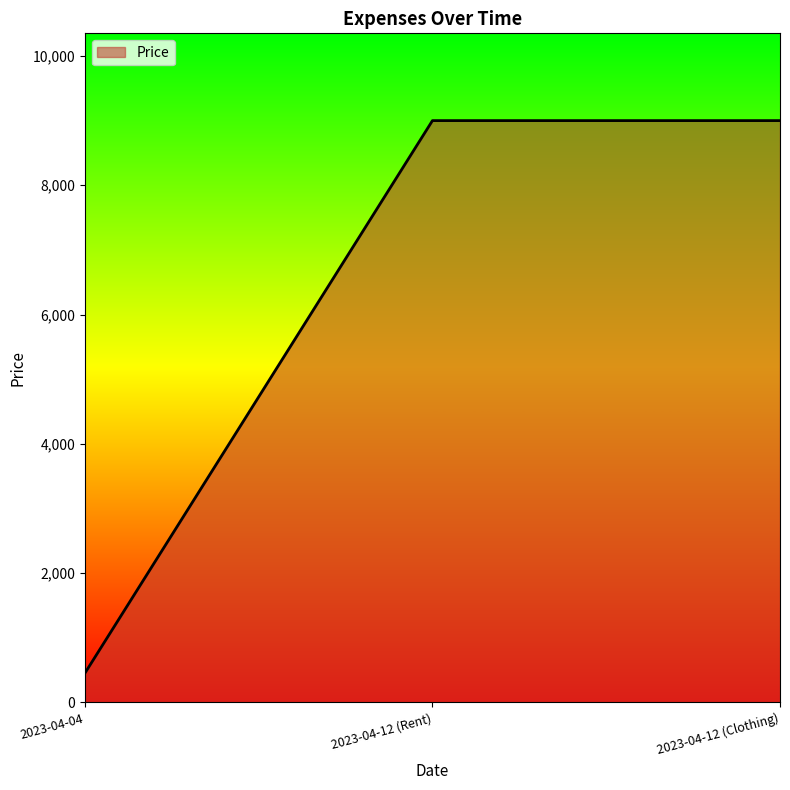

Is it true that the value at 2023-04-12 (Clothing) is 1933?

False